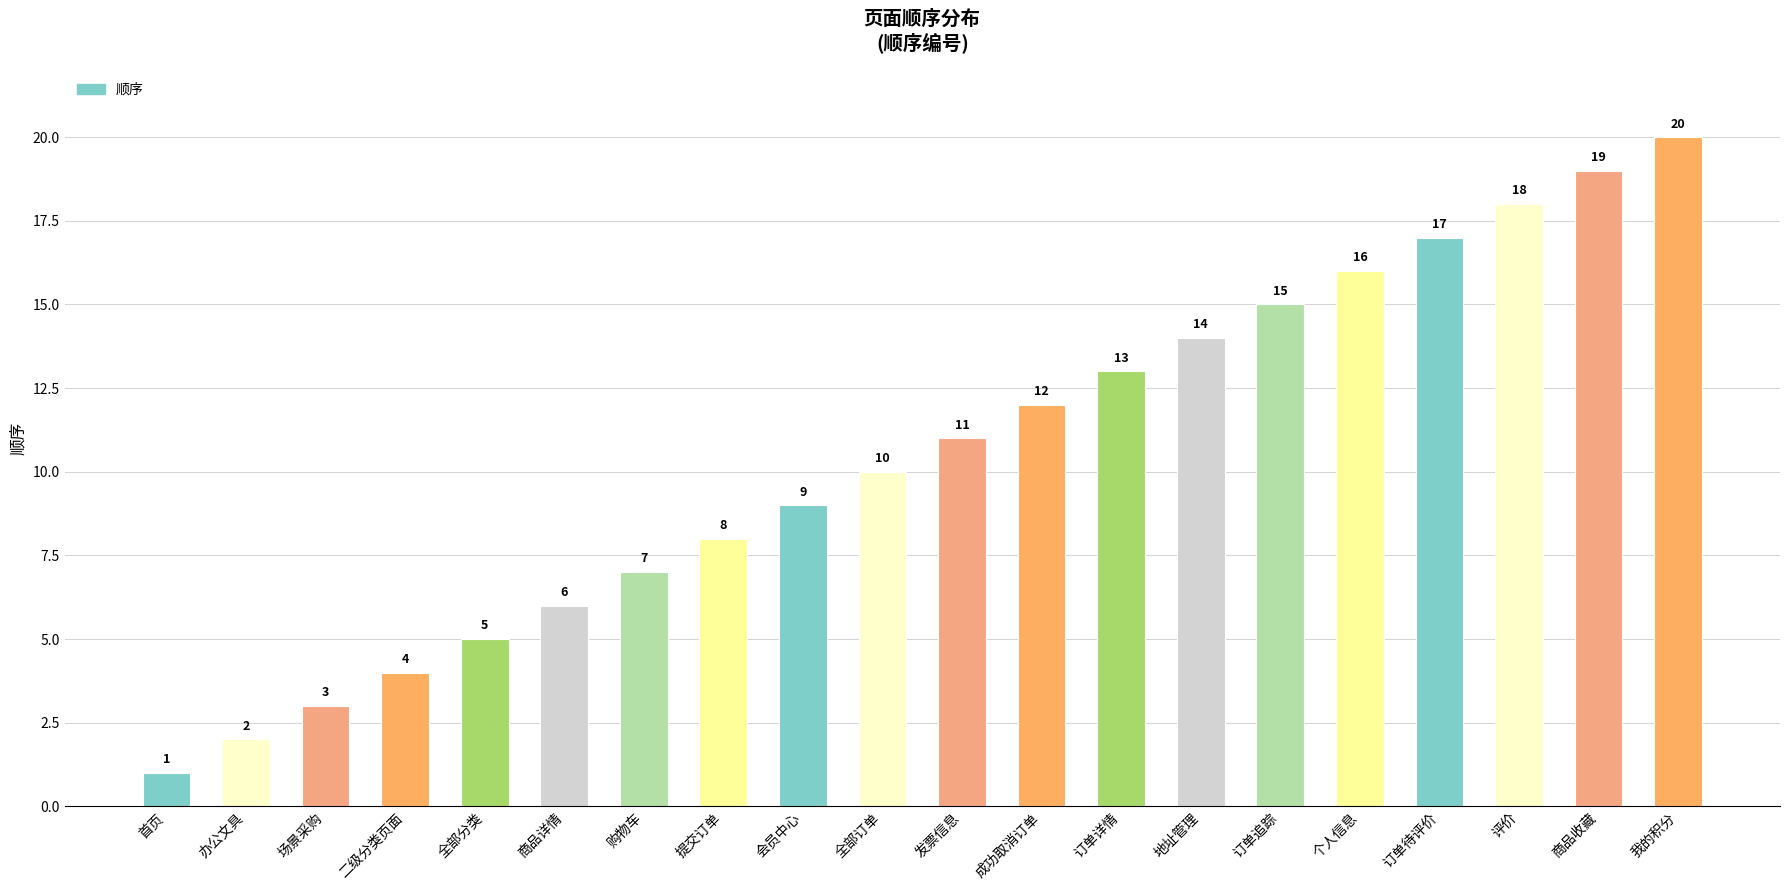

Which label corresponds to the smallest value in the chart?

首页